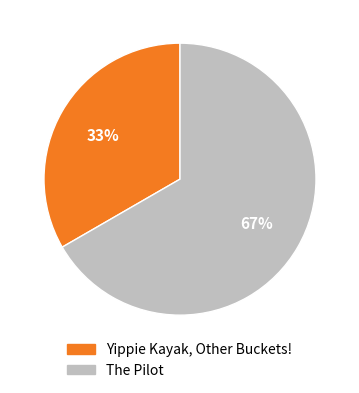

What is the ratio of the value at The Pilot to the value at Yippie Kayak, Other Buckets!?

2.0